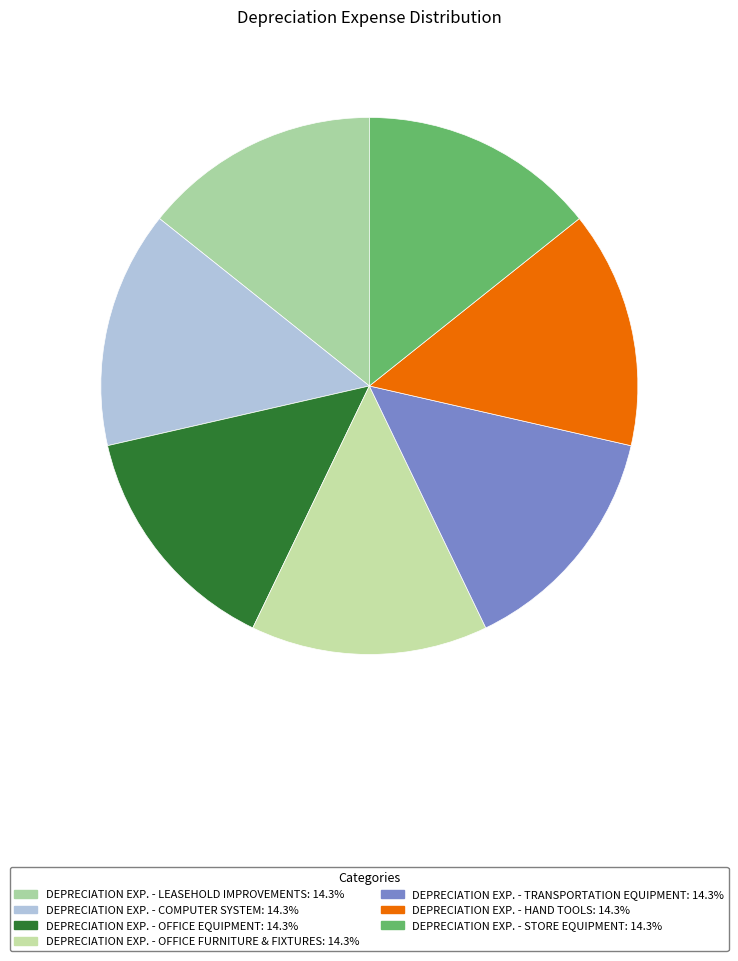

What is the ratio of the value at DEPRECIATION EXP. - COMPUTER SYSTEM to the value at DEPRECIATION EXP. - OFFICE FURNITURE & FIXTURES?

1.0